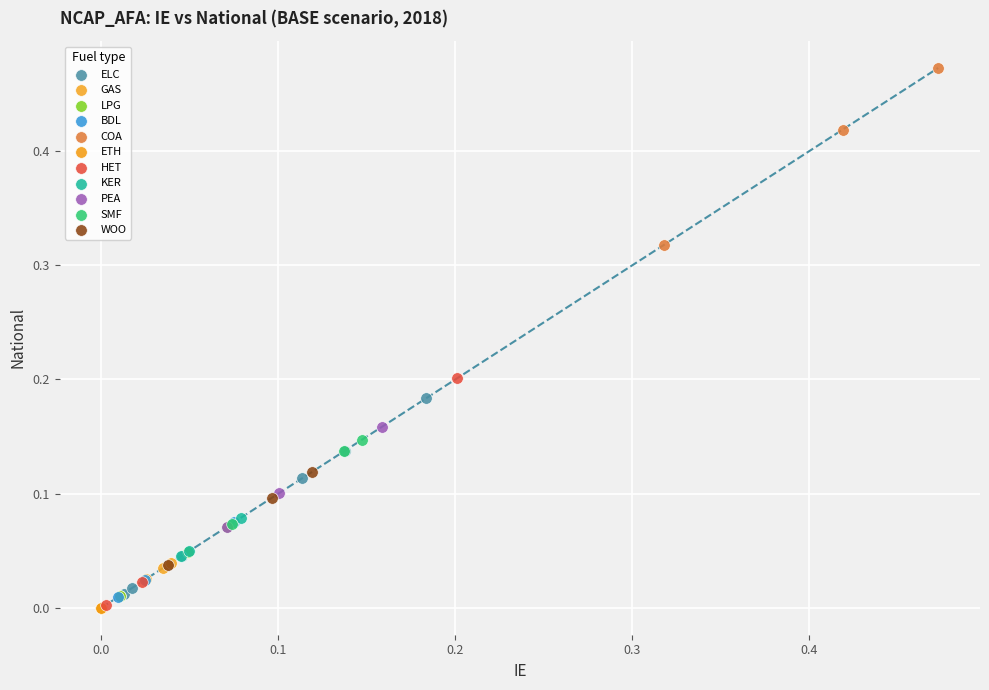

Which series reaches the maximum Y coordinate?

COA